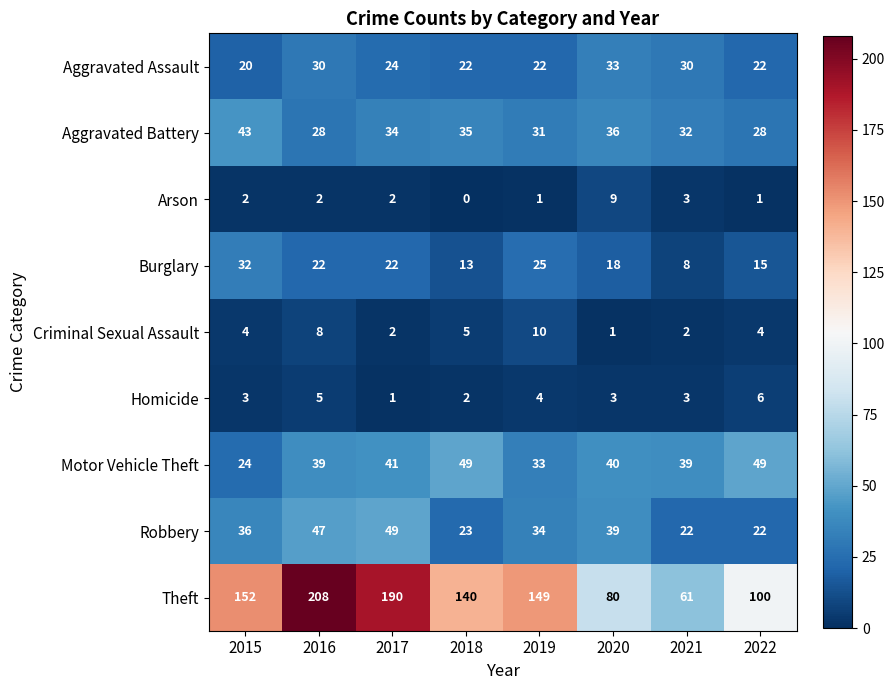

Is the value of Motor Vehicle Theft at 2017 greater than the value of Burglary at 2016?

Yes